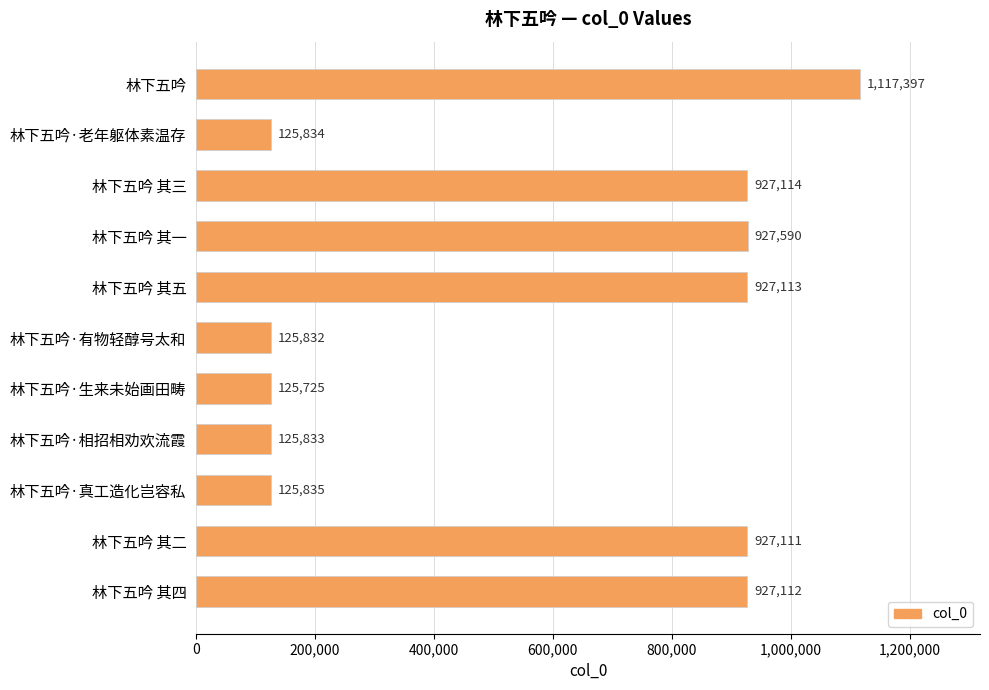

What is the maximum value shown in the chart?

1117397